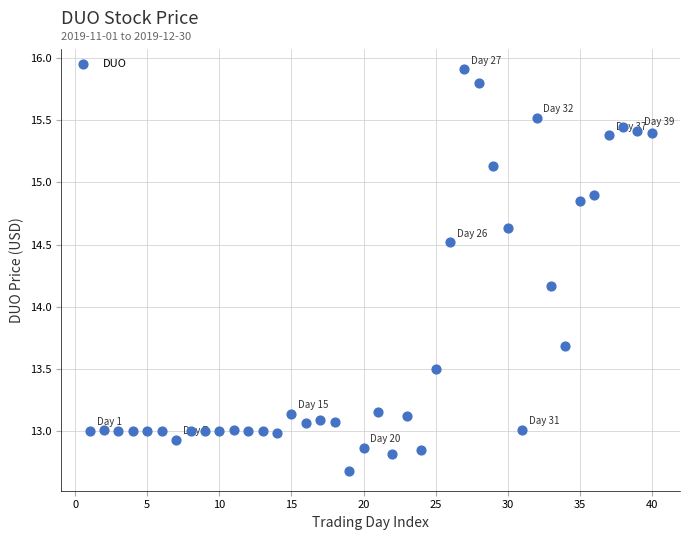

What Y value in the scatter plot is closest to 14?

14.2